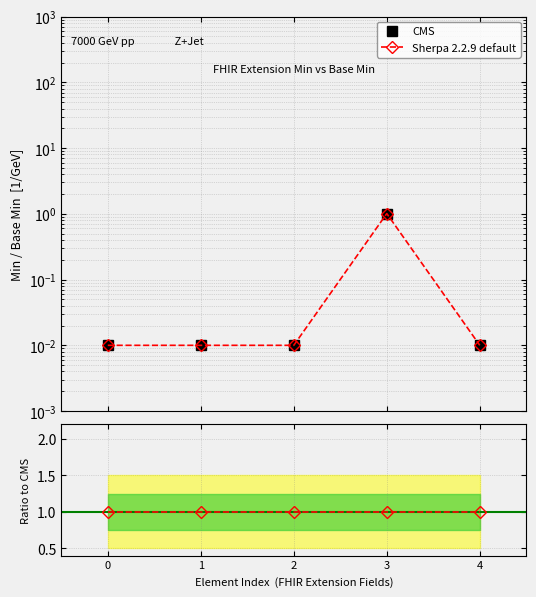

At how many categories does at least one series exceed 0?

5